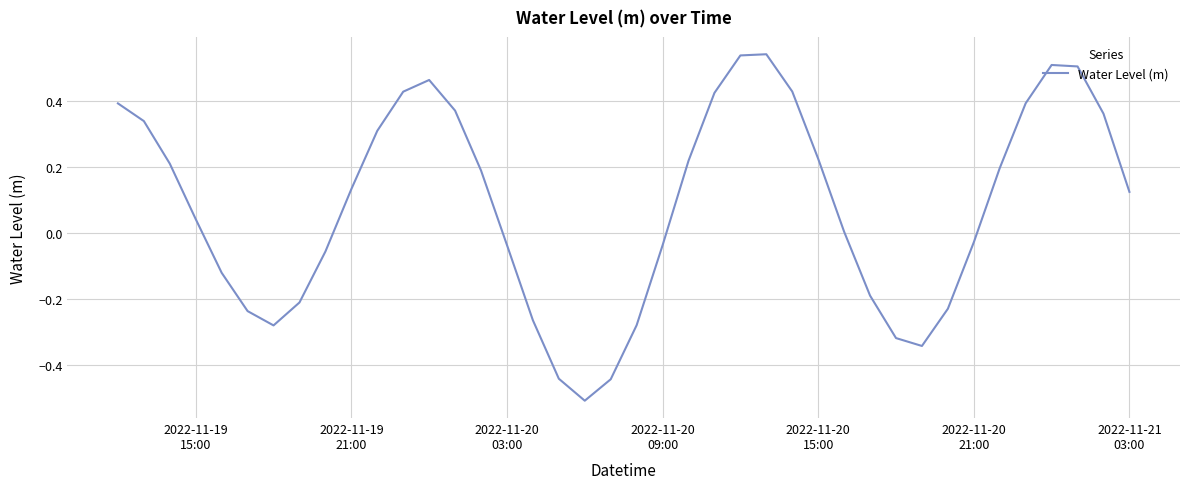

What is the smallest value displayed?

-0.5